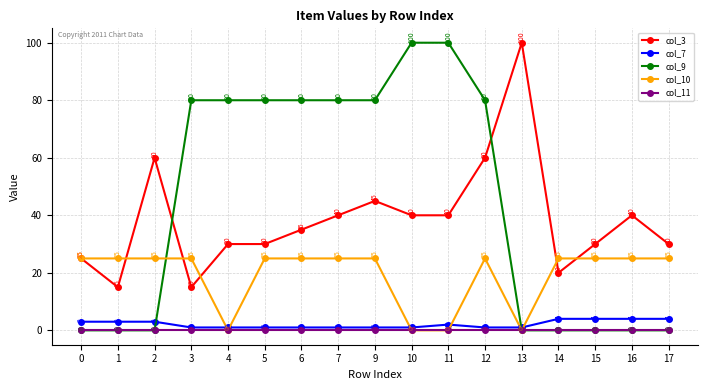

The value of col_3 at 16 is 68. True or false?

False